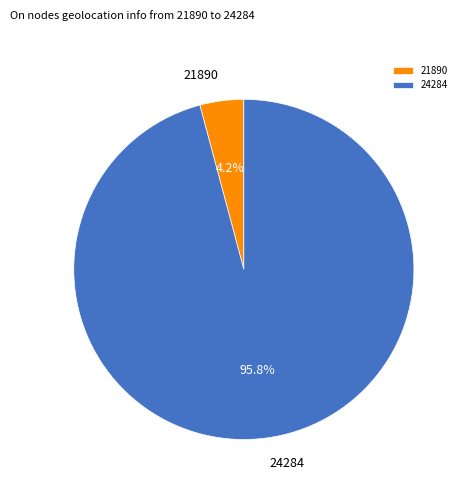

To the nearest percent, what is the average slice percentage?

50%